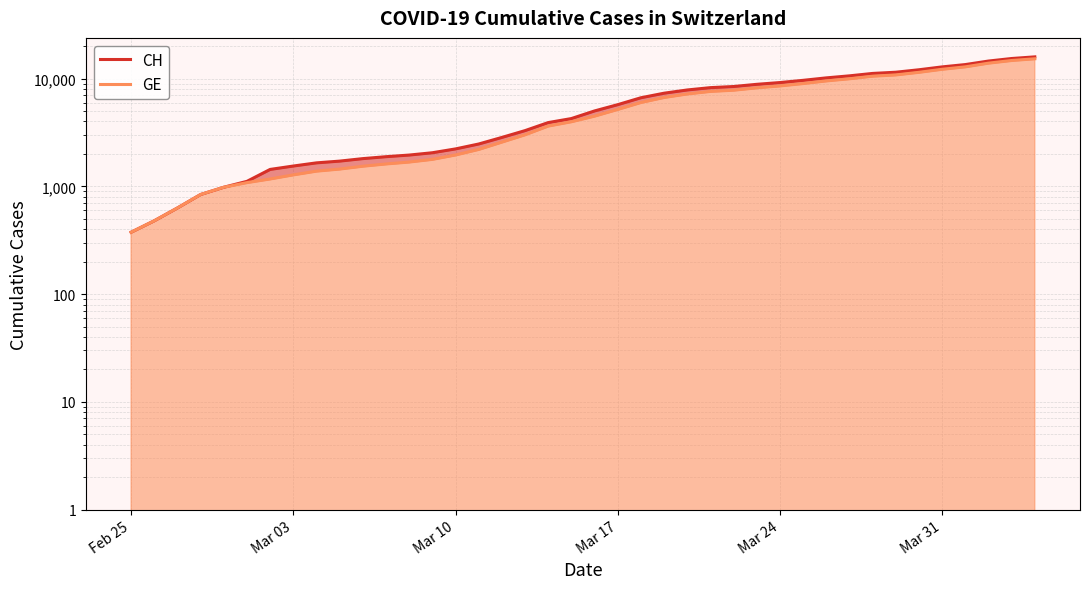

How many values in the CH series exceed 5012?

19